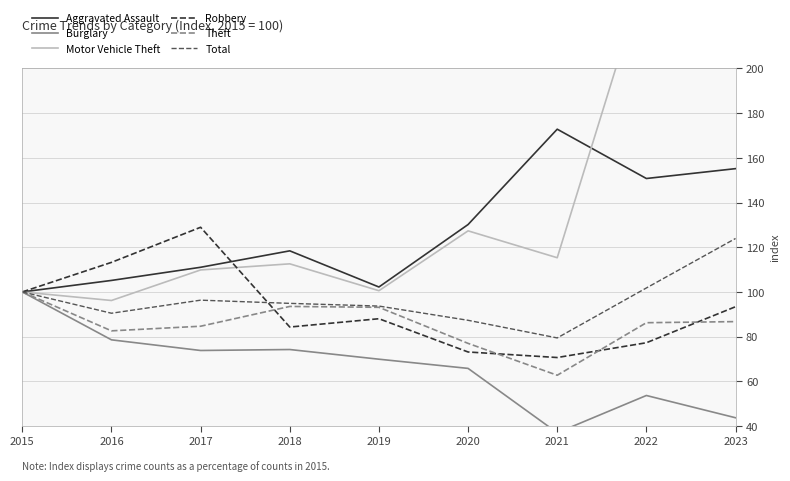

In Robbery, how many points are lower than both neighbors (excluding endpoints)?

2